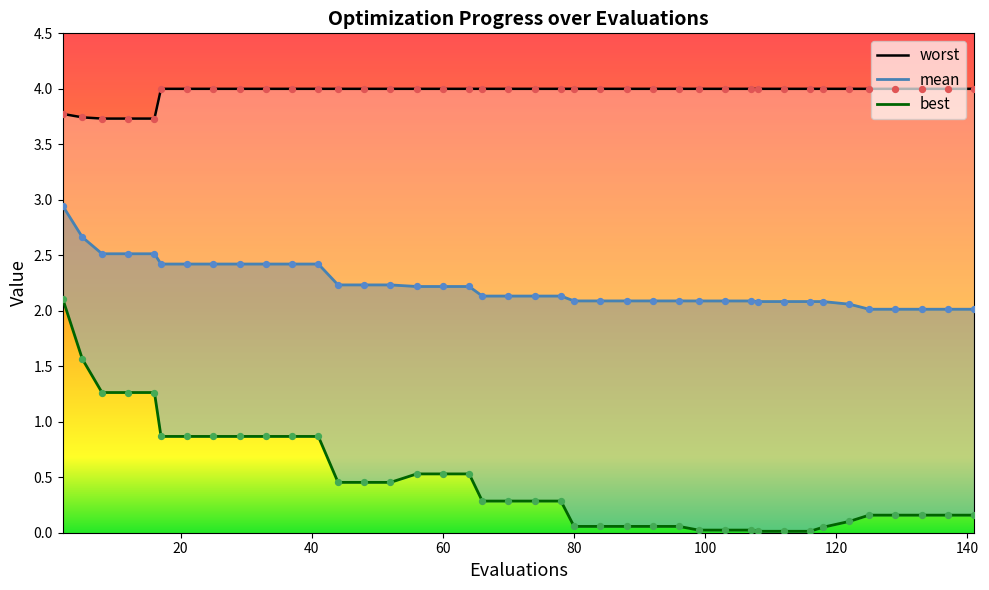

At how many categories does at least one series exceed 3?

40